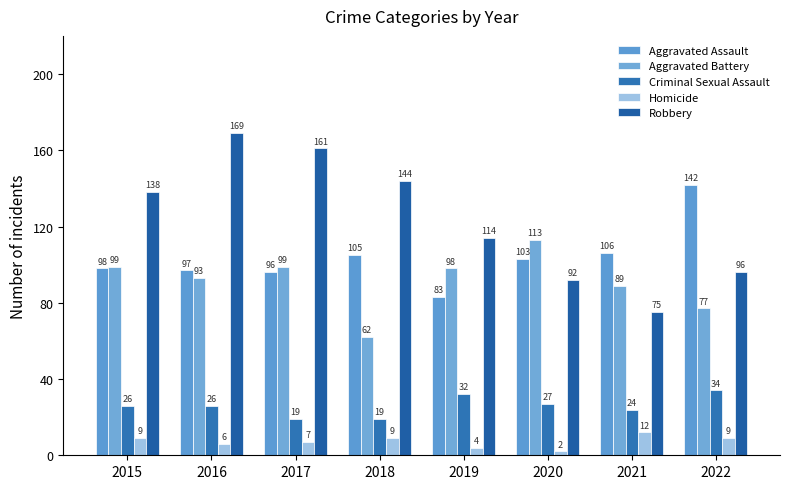

How many bars are there in each group?

5